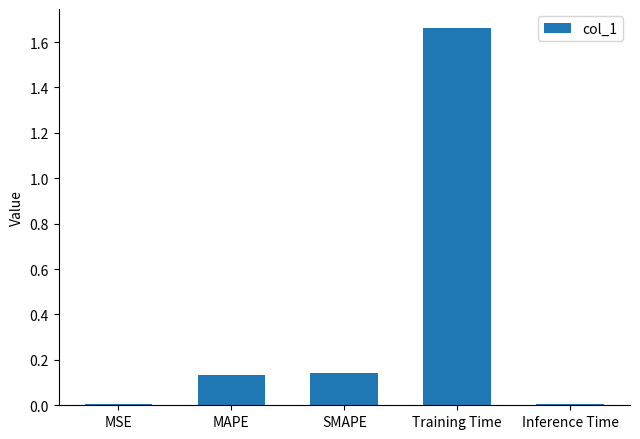

The chart shows a value of 0.0 at MSE. True or false?

True